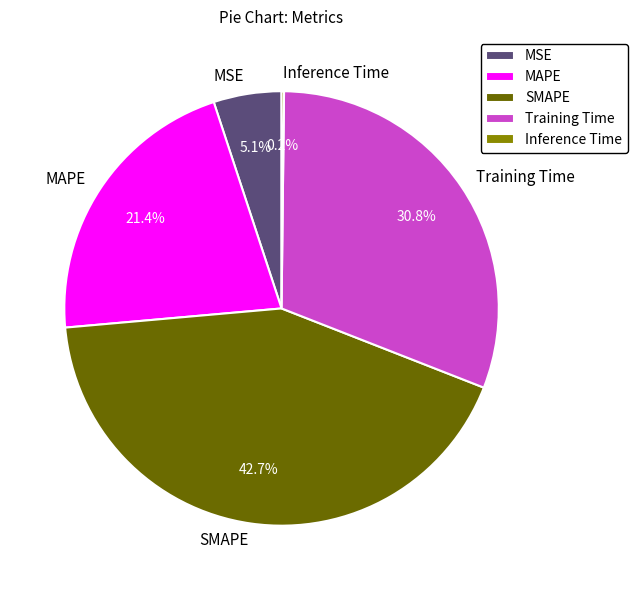

Which has a higher value, MAPE or MSE?

MAPE